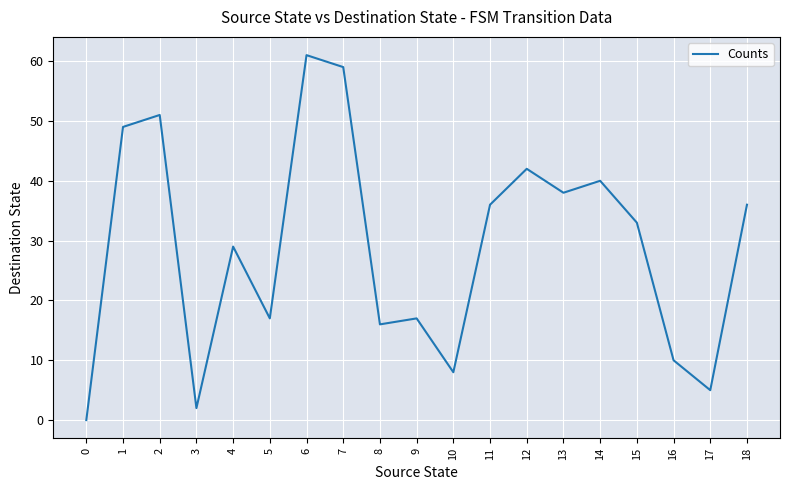

What is the sum of all values?

549